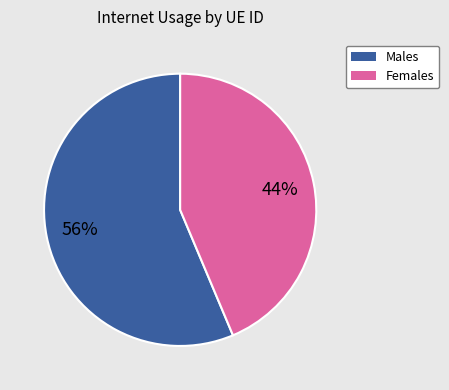

To the nearest percent, what is the average slice percentage?

50%